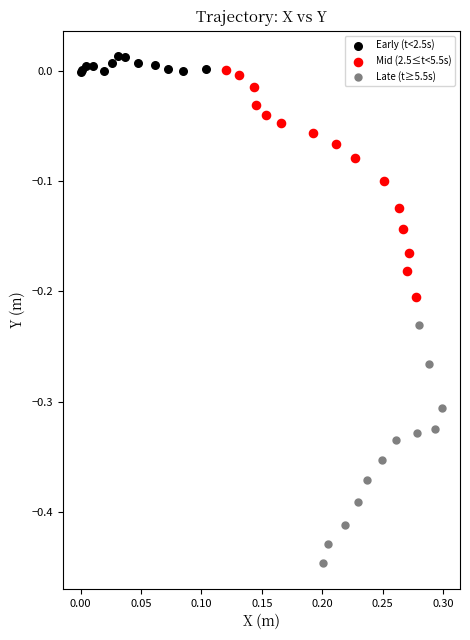

Which series contains the lowest Y value?

Late (t≥5.5s)